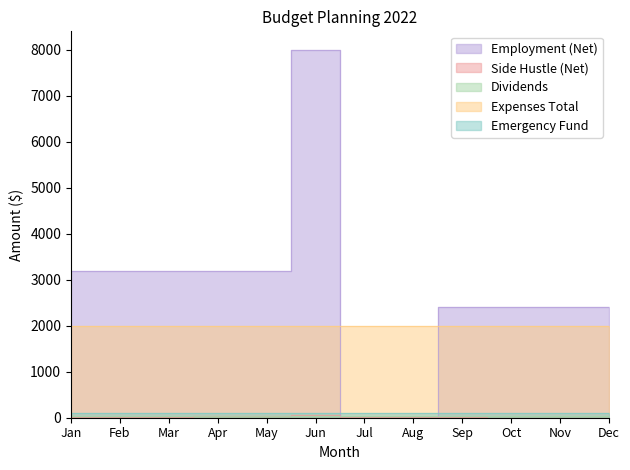

How many Side Hustle (Net) values are between 10 and 35?

7